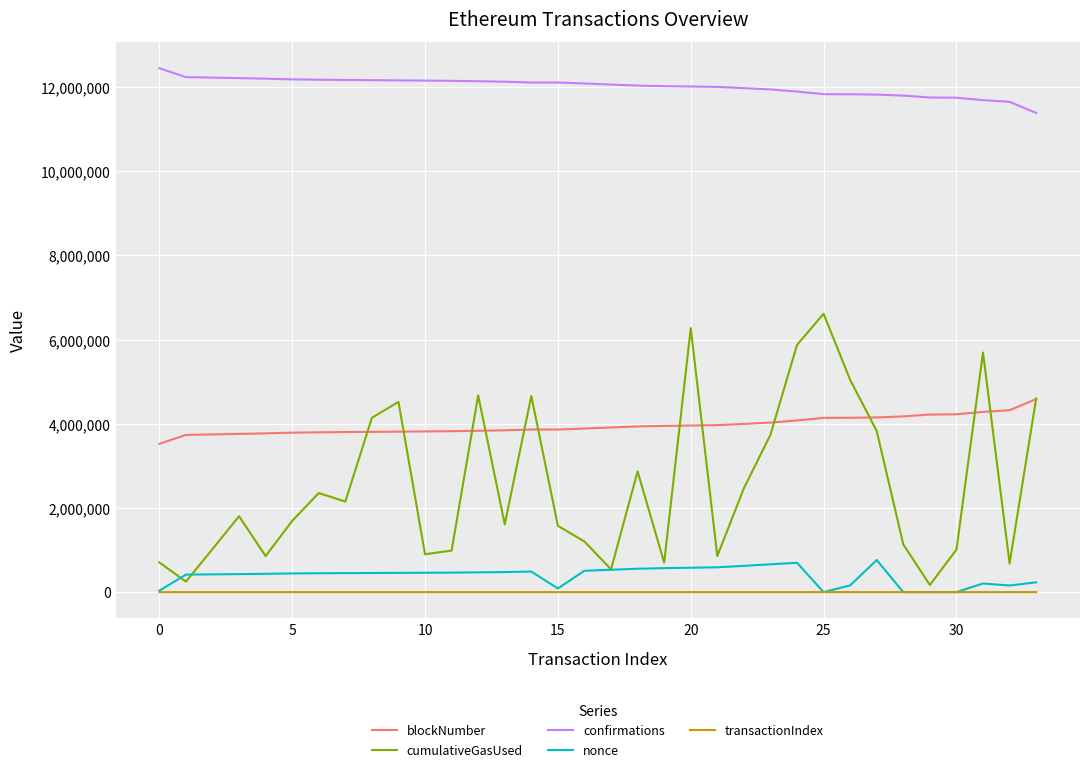

How many values in the confirmations series are below 12087168?

17